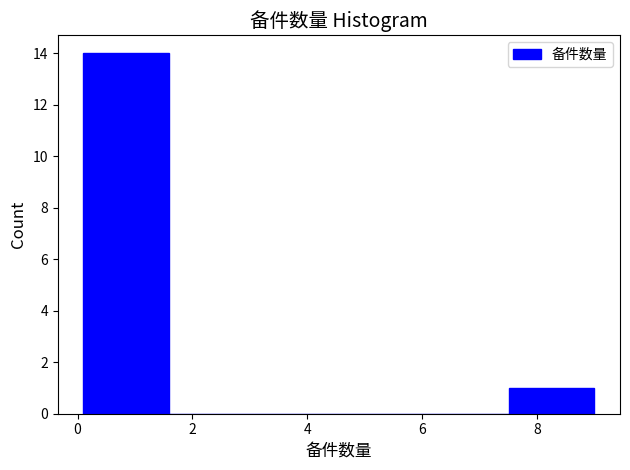

Reading left to right, transcribe this chart: for each bar, give the range it covers on the x-axis and its height. Neither the bar edges nor the heights are printed on the chart, so give them approximately, as read against the axes.

0.2 to 1.6: 14
1.6 to 3.0: 0
3.0 to 4.6: 0
4.6 to 6.0: 0
6.0 to 7.6: 0
7.6 to 9.0: 1